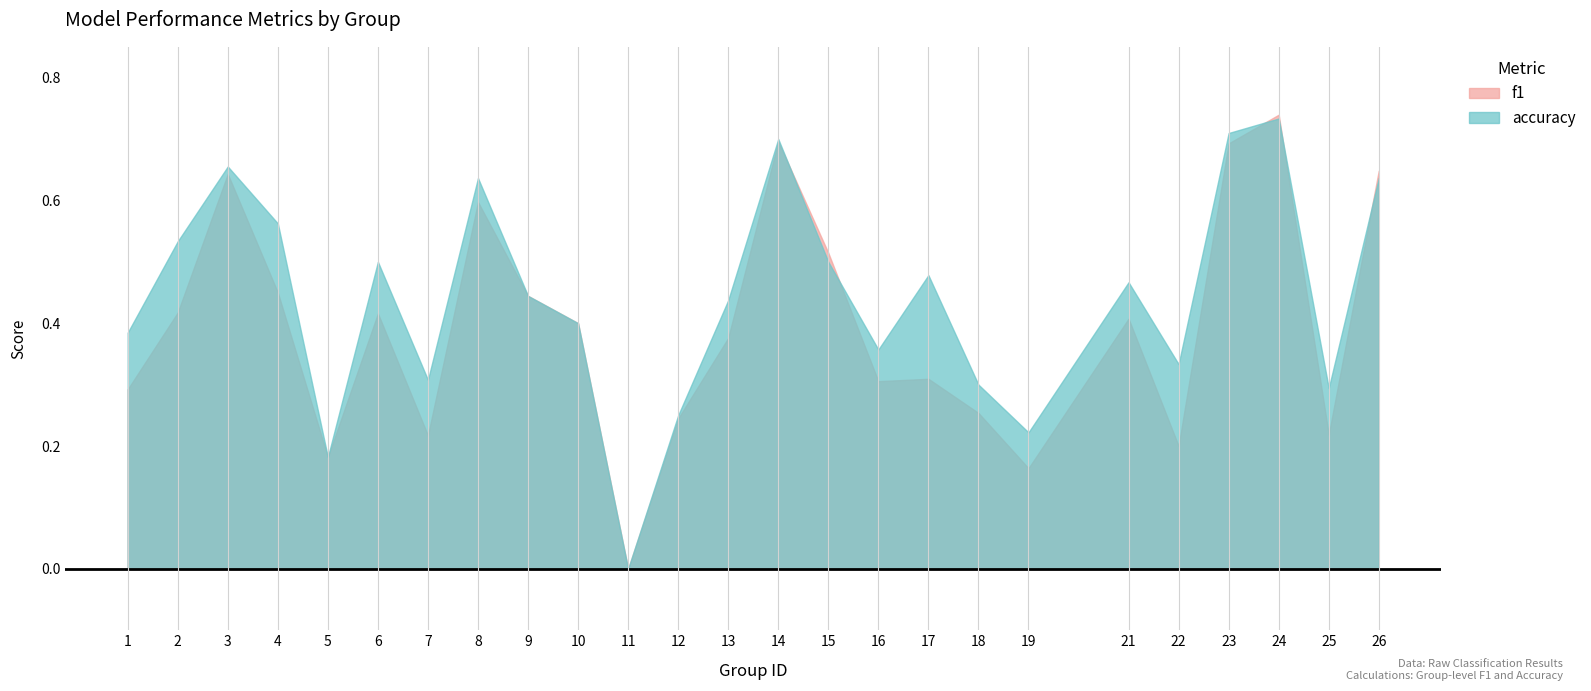

Is it true that accuracy equals 0.2 at 26?

False